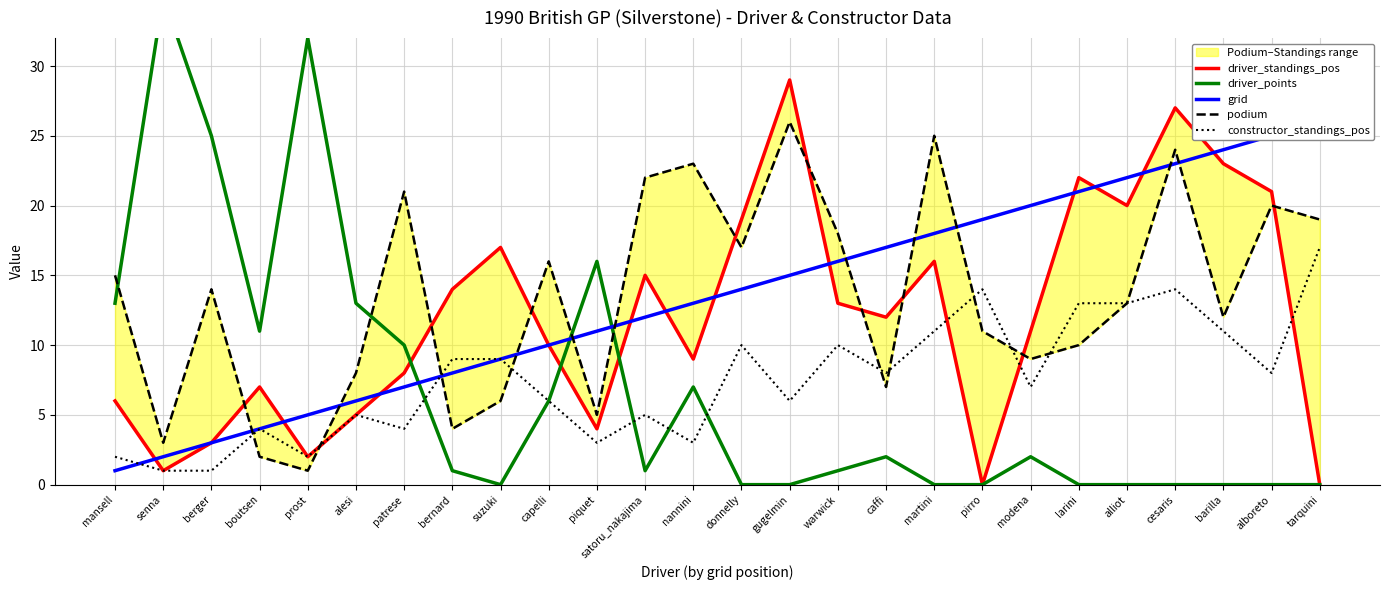

What is the sum of all grid values?

351